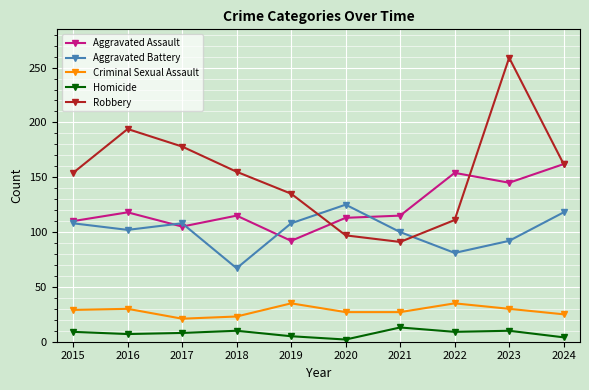

The Robbery series shows 154 at 2015. True or false?

True